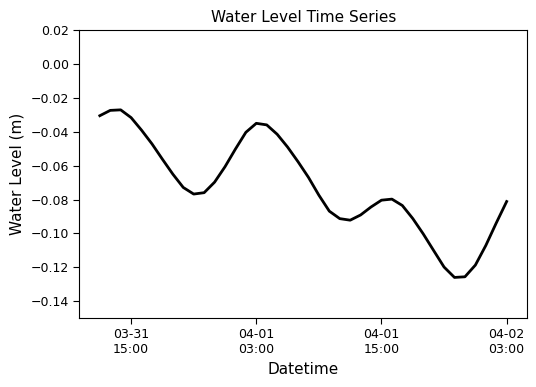

How many lines are shown in the chart?

1